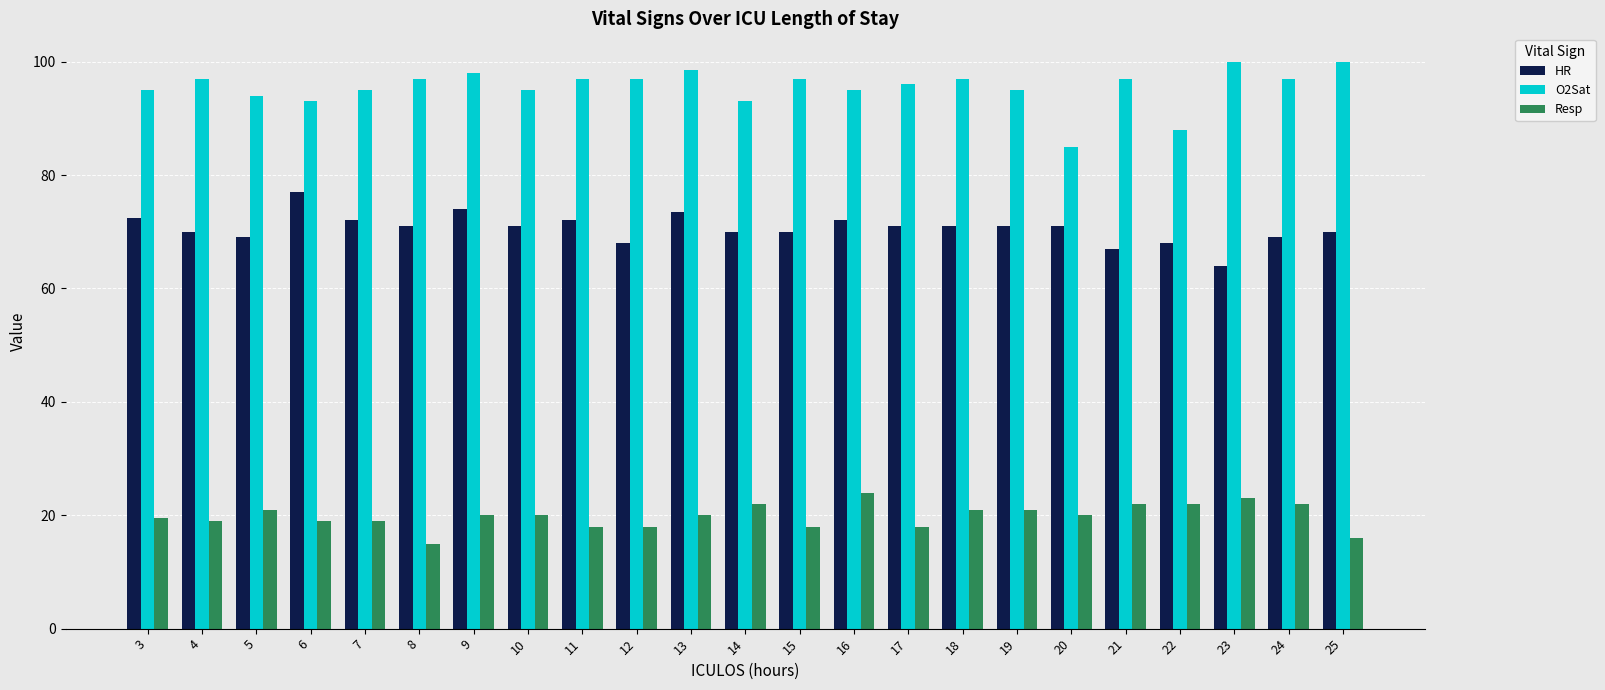

What is the difference between the maximum and minimum values in the HR series?

13.0